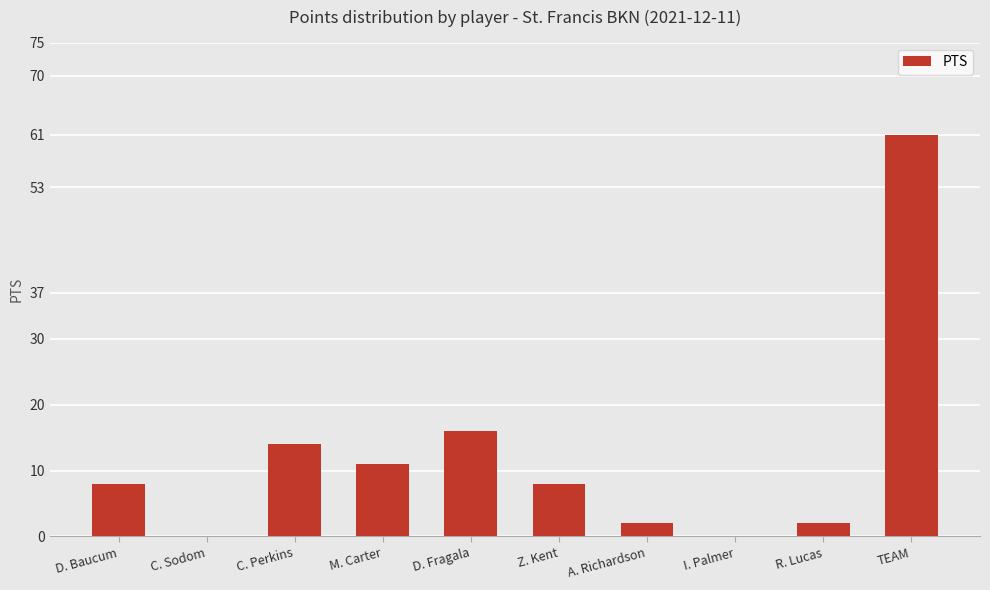

The chart shows a value of 43 at I. Palmer. True or false?

False